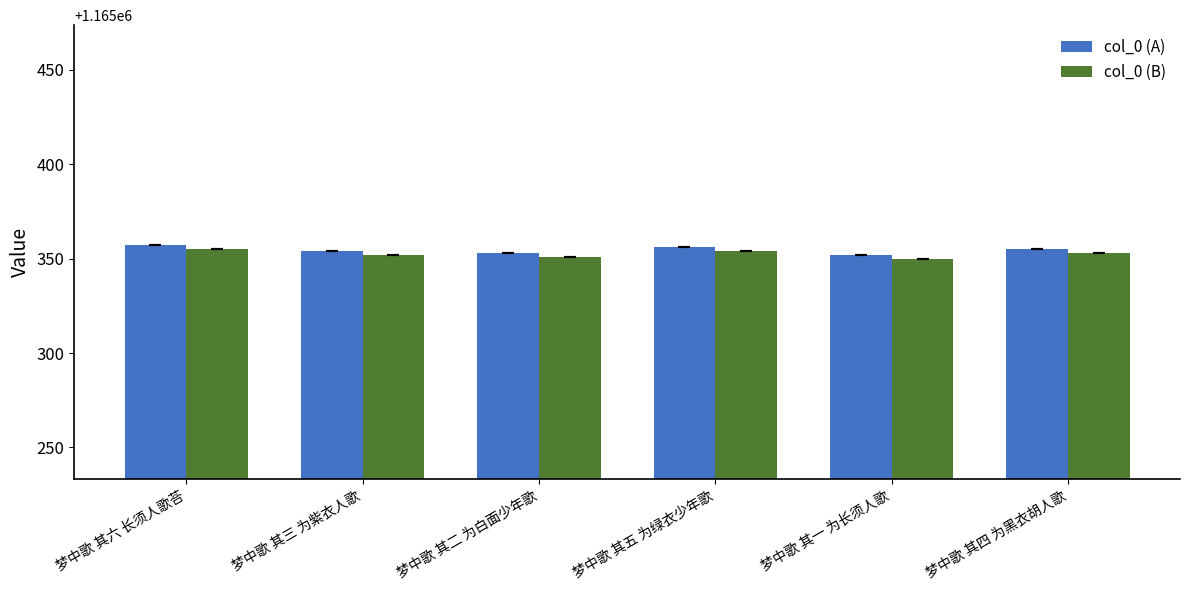

Does the chart contain stacked bars?

No